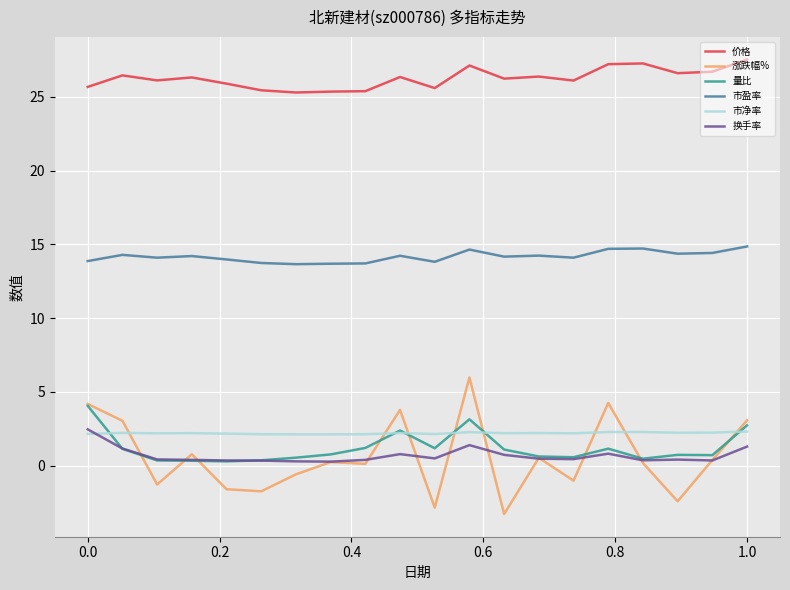

At how many categories does at least one series exceed 9?

20